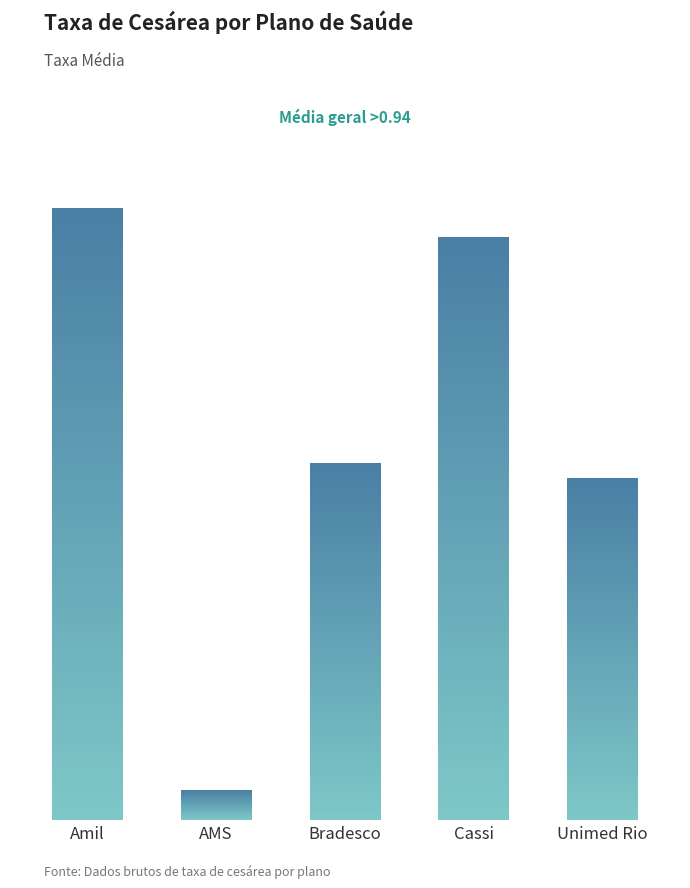

What is the maximum value shown in the chart?

1.0